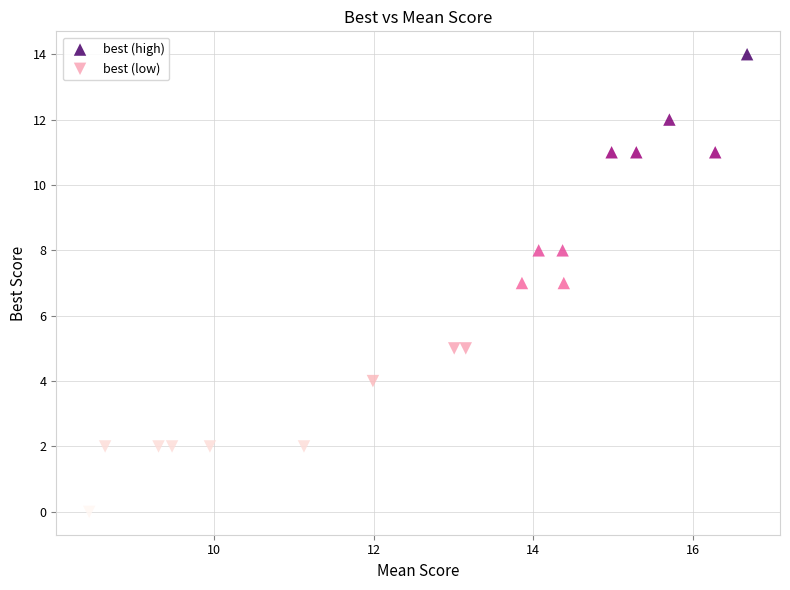

Which series has the widest spread of Y values?

best (high)